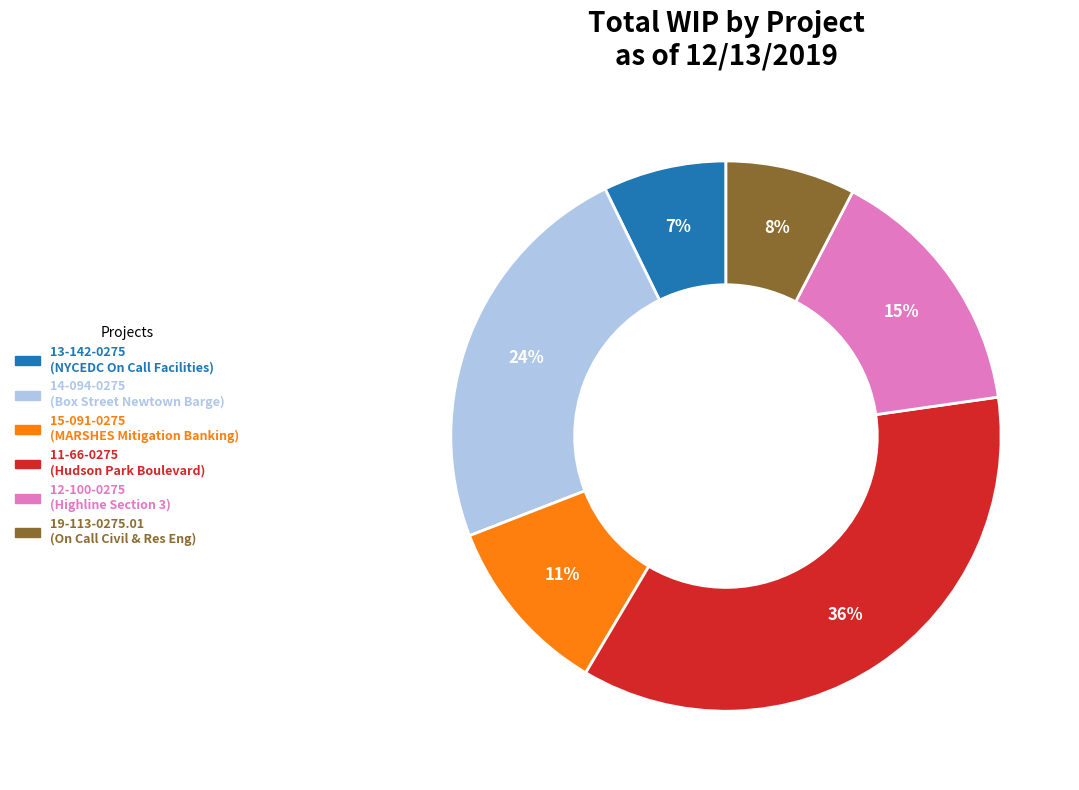

Does 11-66-0275 (Hudson Park Boulevard) account for over 50% of the chart?

No